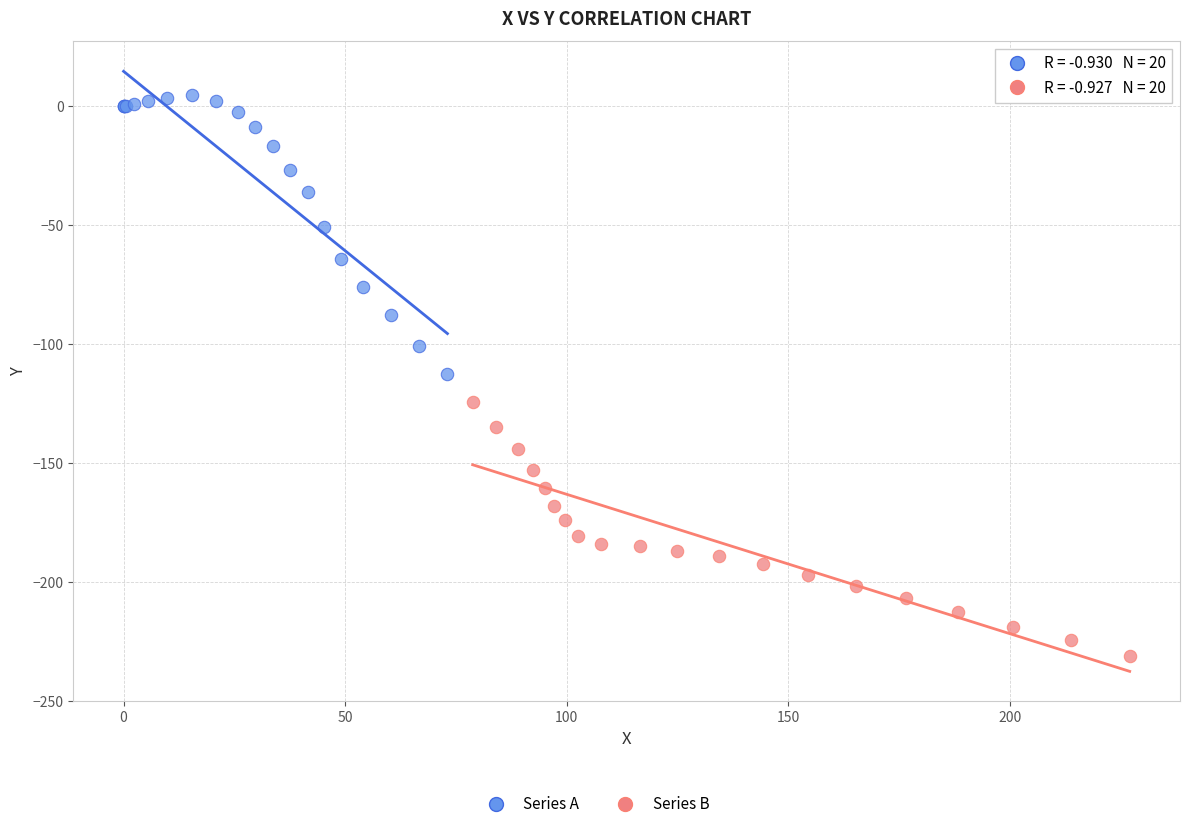

Which series reaches the minimum Y coordinate?

Series B